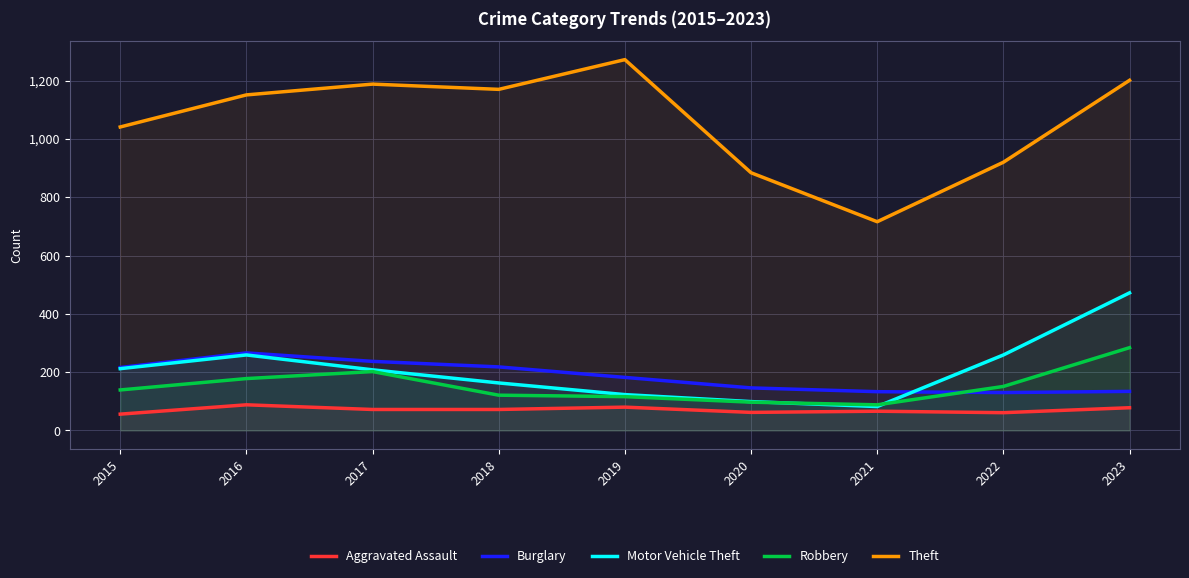

Which category has the highest value in the Aggravated Assault series?

2016